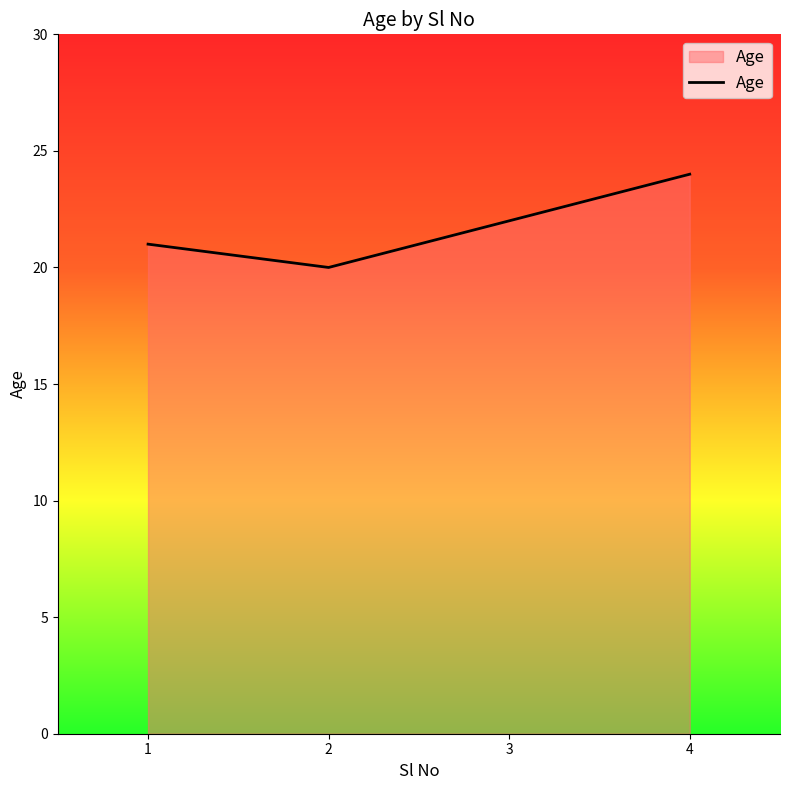

What is the maximum value shown in the chart?

24